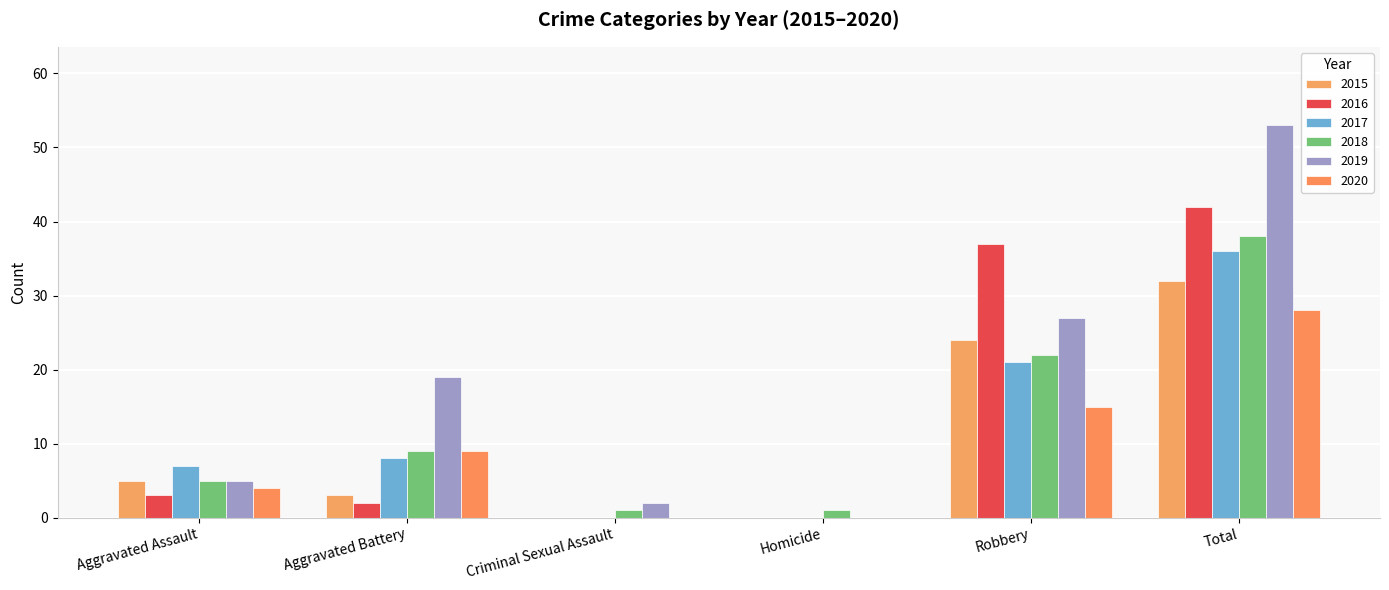

How many groups of bars are there?

6